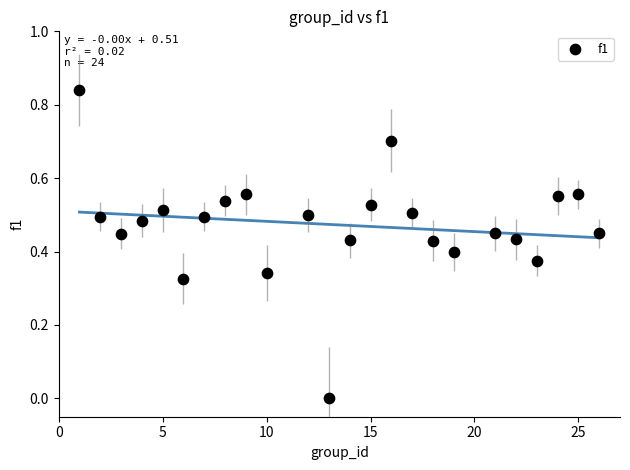

What is the range of X values (max minus min)?

25.0